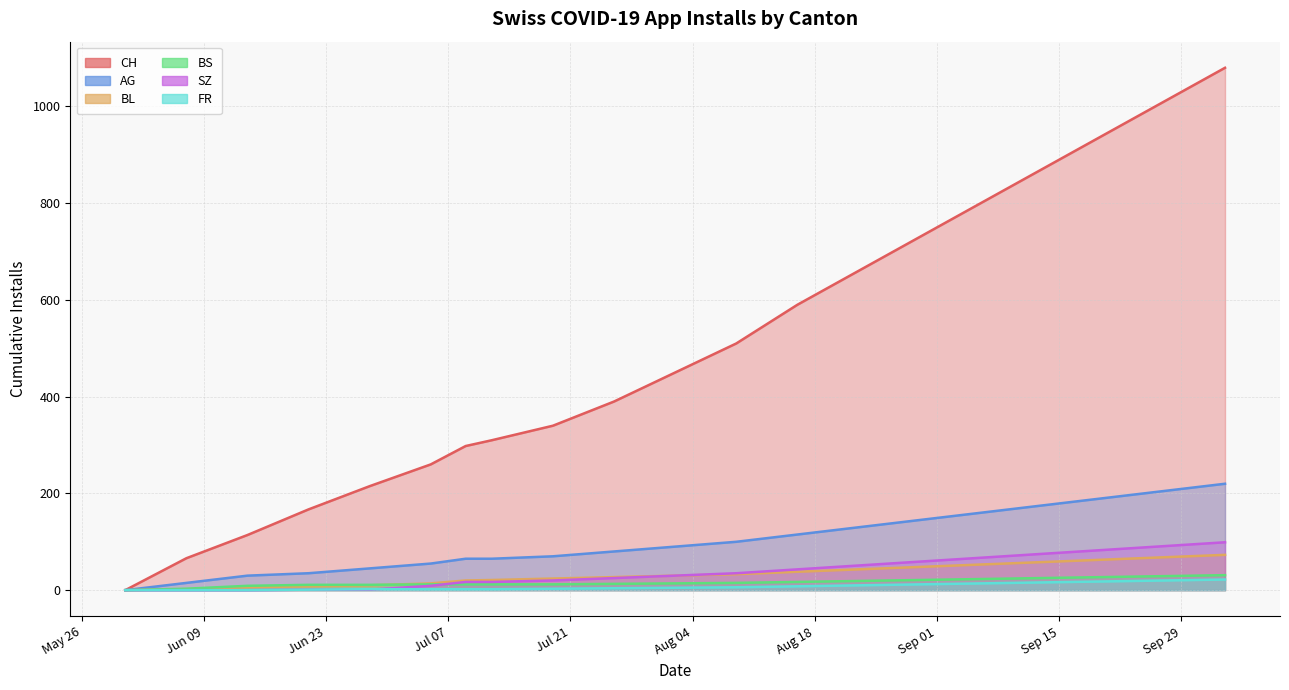

How many data points in FR are less than 5?

10